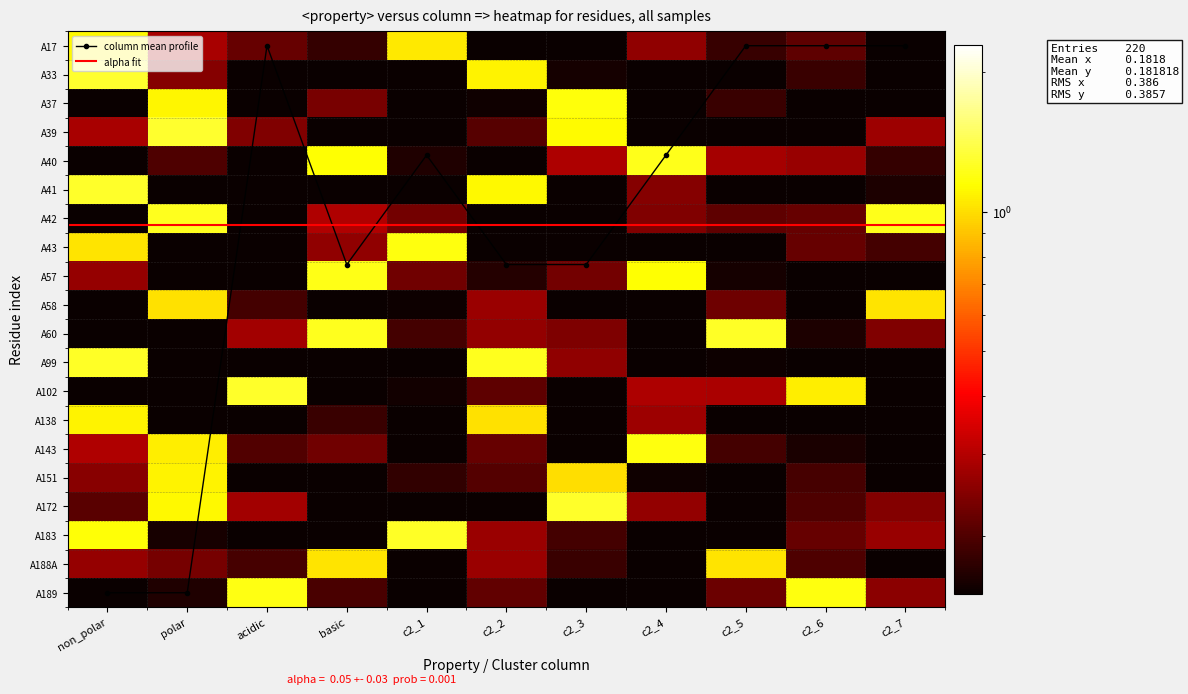

The value of A40 at c2_5 is 0.2. True or false?

True